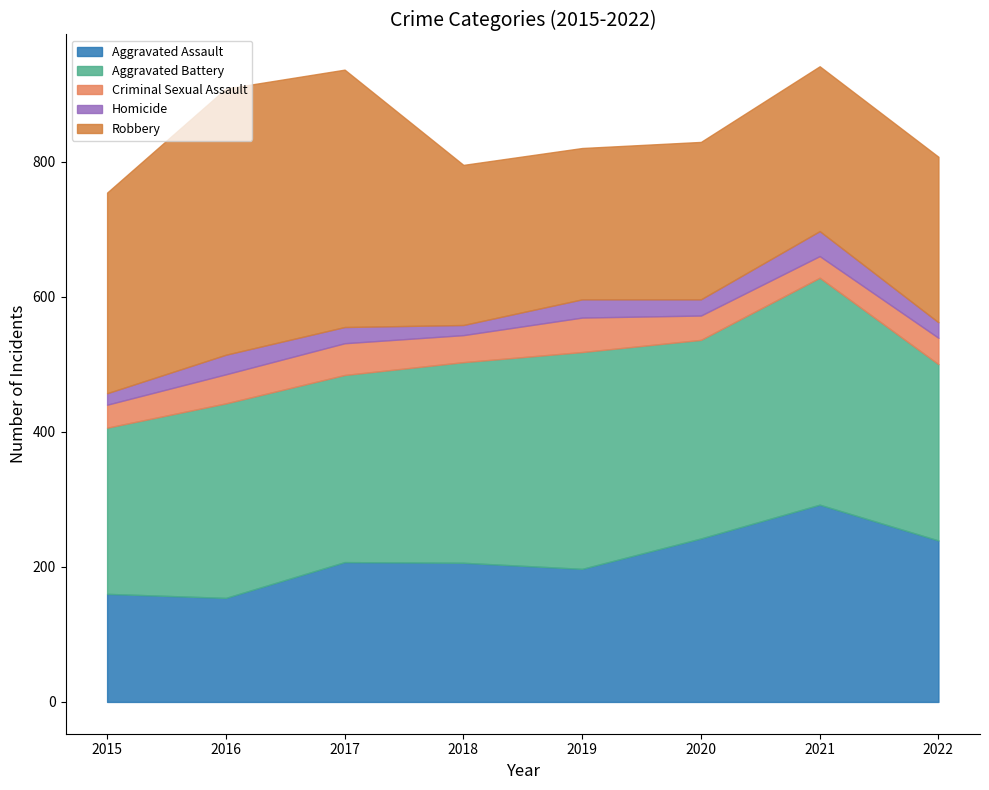

Which series changed the most between 2018 and 2019?

Aggravated Battery